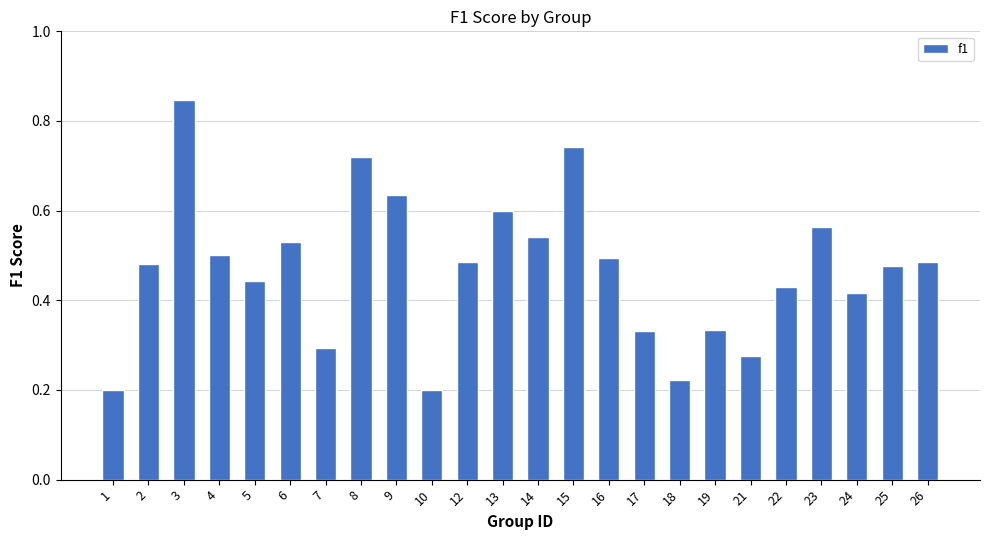

The value at 16 is 0.7. True or false?

False